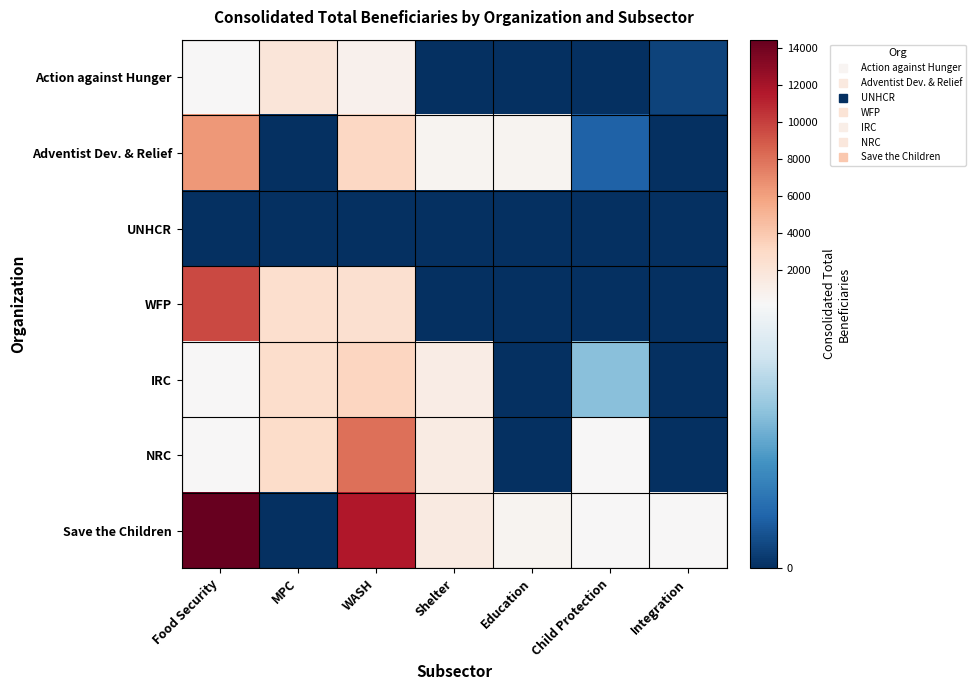

Reading left to right, extract all data points from this chart.

Action against Hunger: Food Security=167	MPC=1846	WASH=736	Shelter=0	Education=0	Child Protection=0	Integration=11
Adventist Dev. & Relief: Food Security=6326	MPC=0	WASH=3117	Shelter=576	Education=485	Child Protection=28	Integration=0
UNHCR: Food Security=0	MPC=0	WASH=0	Shelter=0	Education=0	Child Protection=0	Integration=0
WFP: Food Security=9623	MPC=2515	WASH=2456	Shelter=0	Education=0	Child Protection=0	Integration=0
IRC: Food Security=192	MPC=2696	WASH=3192	Shelter=1167	Education=0	Child Protection=85	Integration=0
NRC: Food Security=206	MPC=2803	WASH=7995	Shelter=1264	Education=0	Child Protection=157	Integration=0
Save the Children: Food Security=14444	MPC=0	WASH=11559	Shelter=1480	Education=562	Child Protection=173	Integration=146